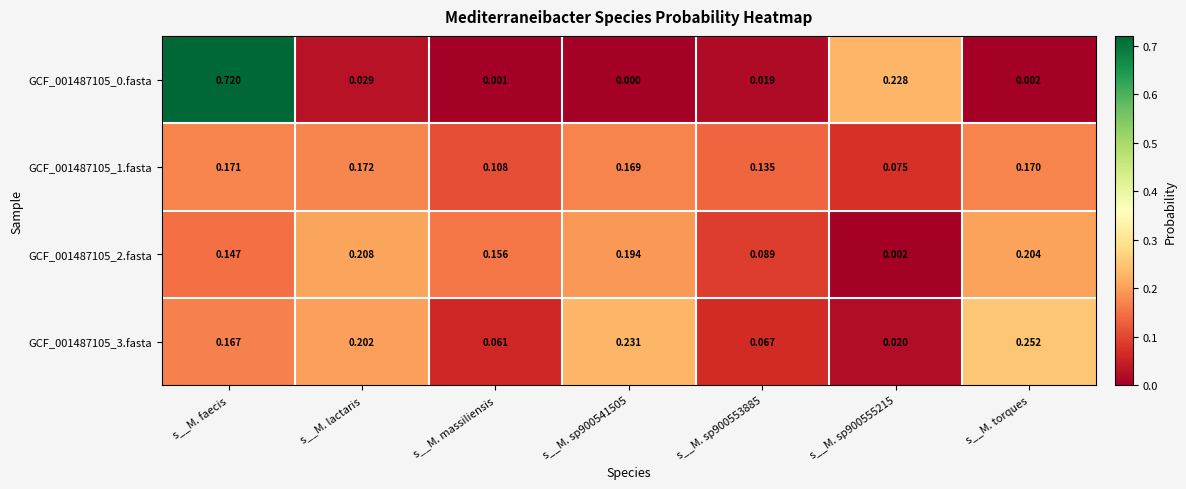

Is the value of GCF_001487105_3.fasta at s__M. sp900555215 greater than the value of GCF_001487105_1.fasta at s__M. sp900553885?

No